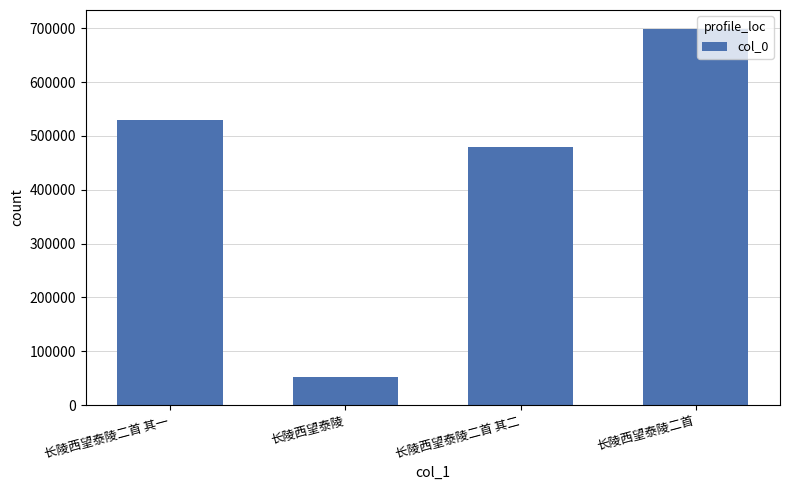

List the labels in order of value, largest first.

长陵西望泰陵二首, 长陵西望泰陵二首 其一, 长陵西望泰陵二首 其二, 长陵西望泰陵